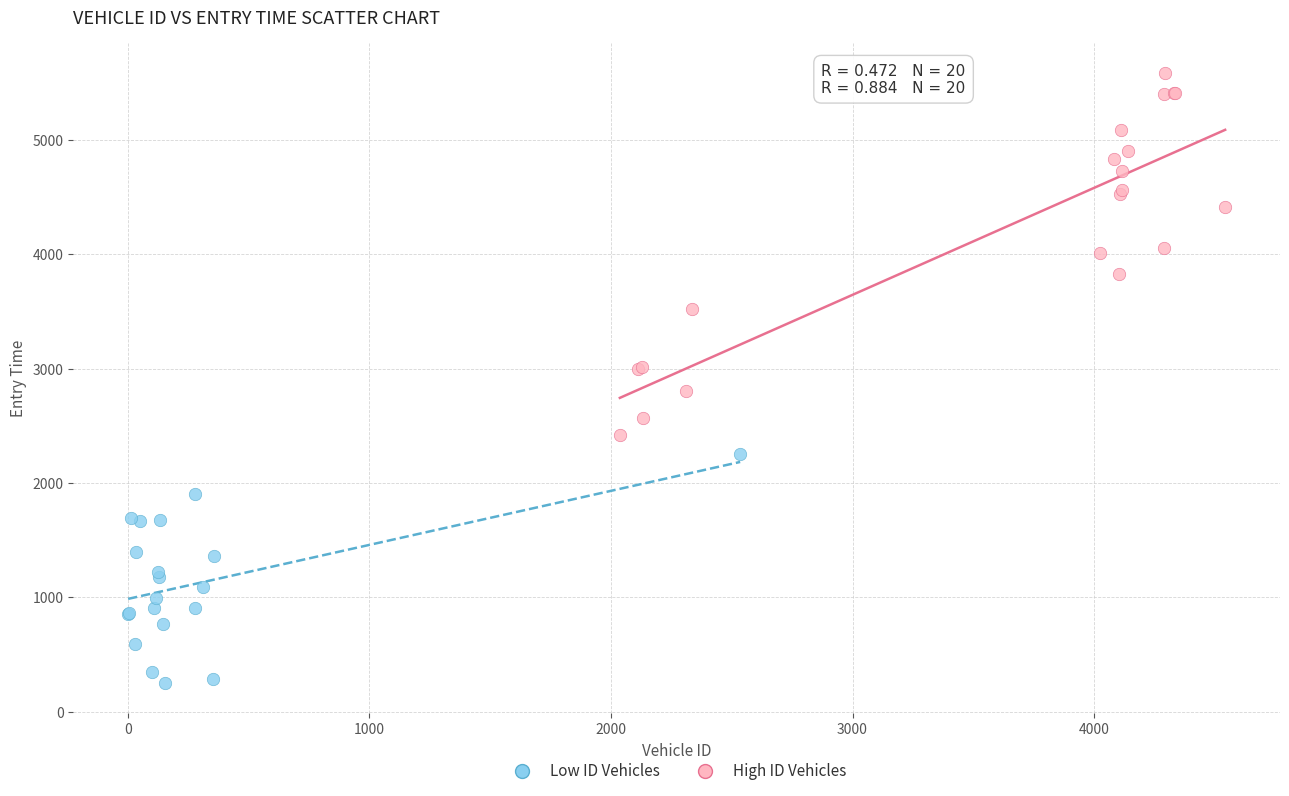

Which series contains the highest Y value?

High ID Vehicles